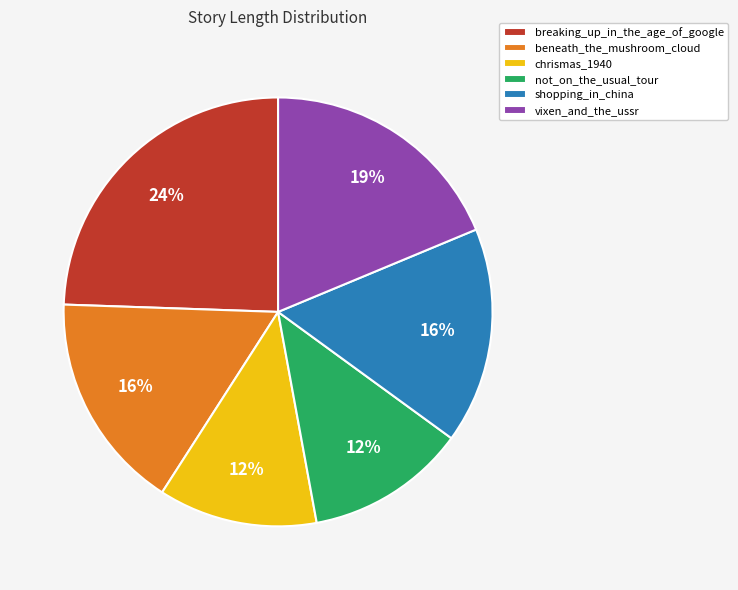

How many slices are in this pie chart?

6